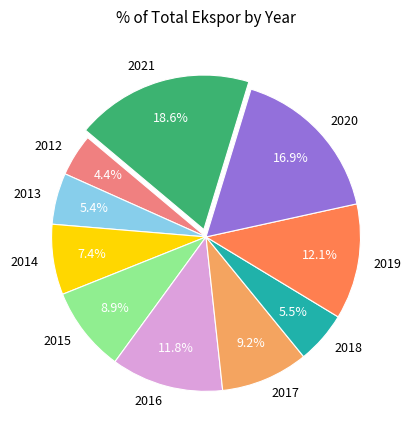

Is there any slice that represents more than half of the pie?

No